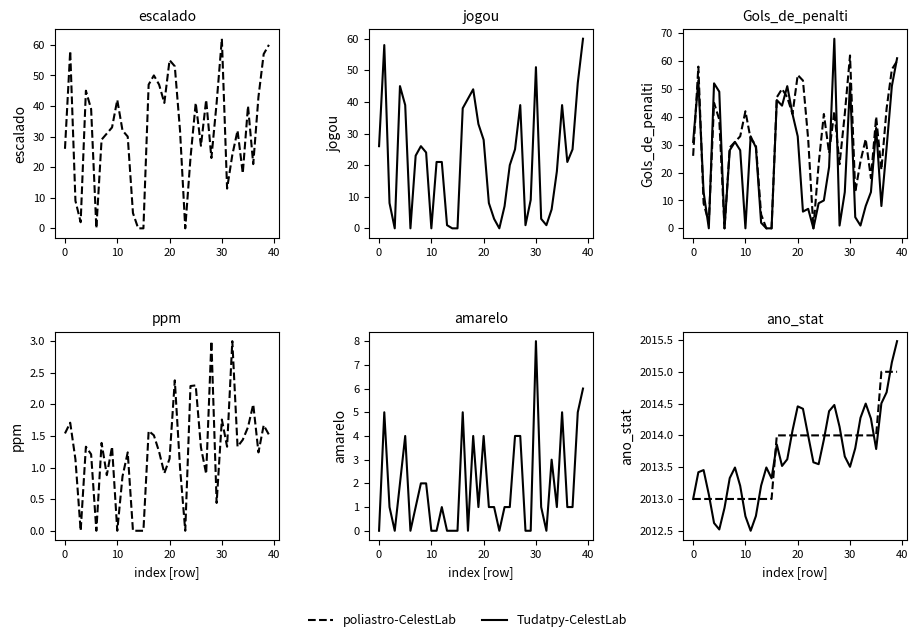

At which category is the sum across all series the highest?

39